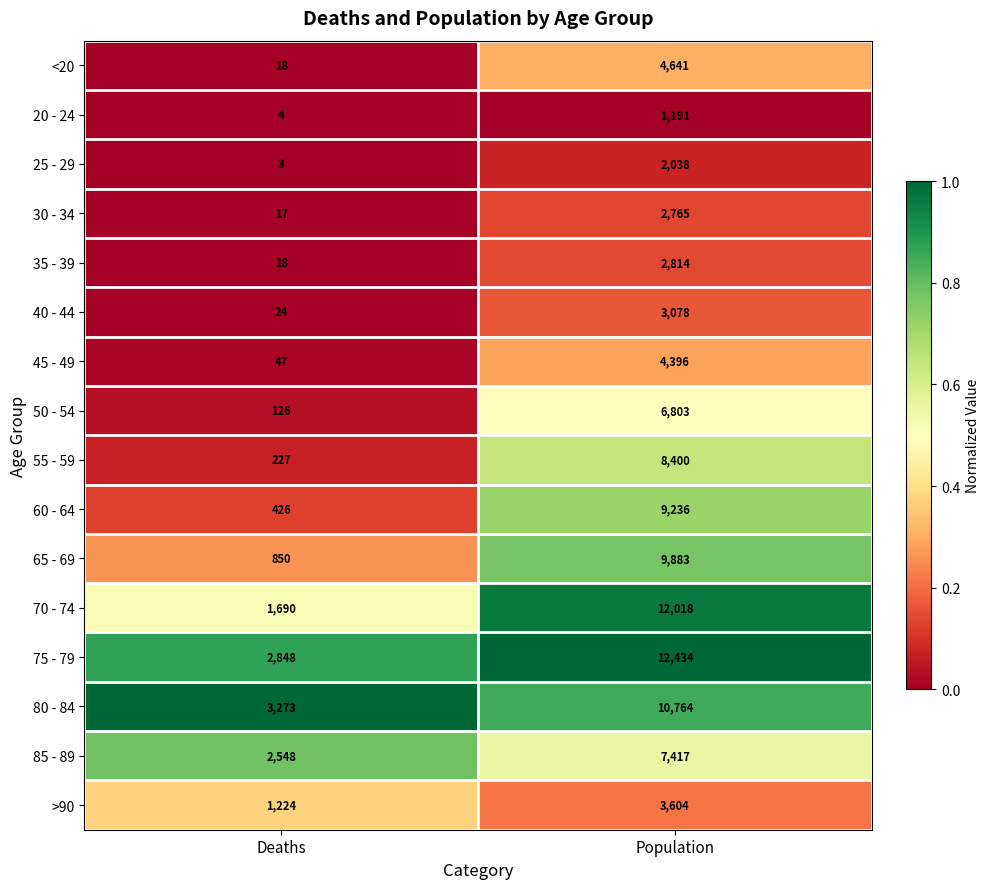

At which category is the sum across all series the highest?

Population